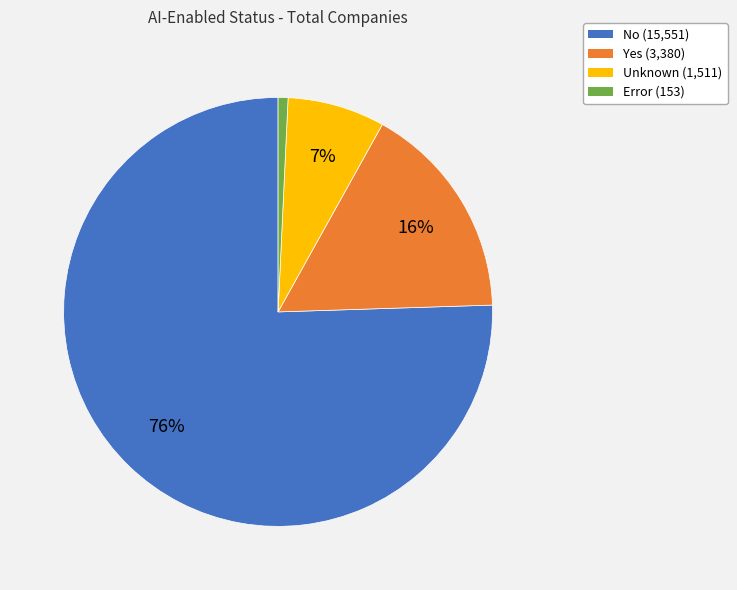

To the nearest percent, what portion does Unknown represent?

7%